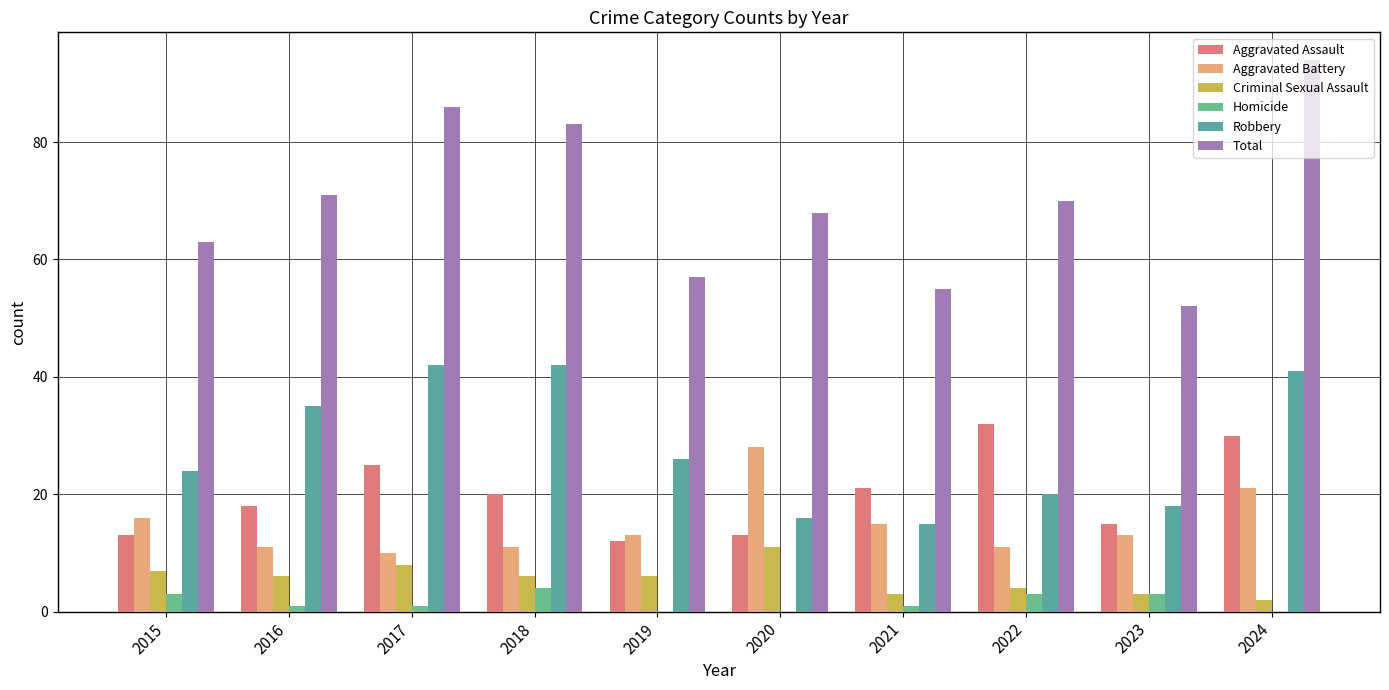

What is the value of the Criminal Sexual Assault bar at the 5th from the left?

6